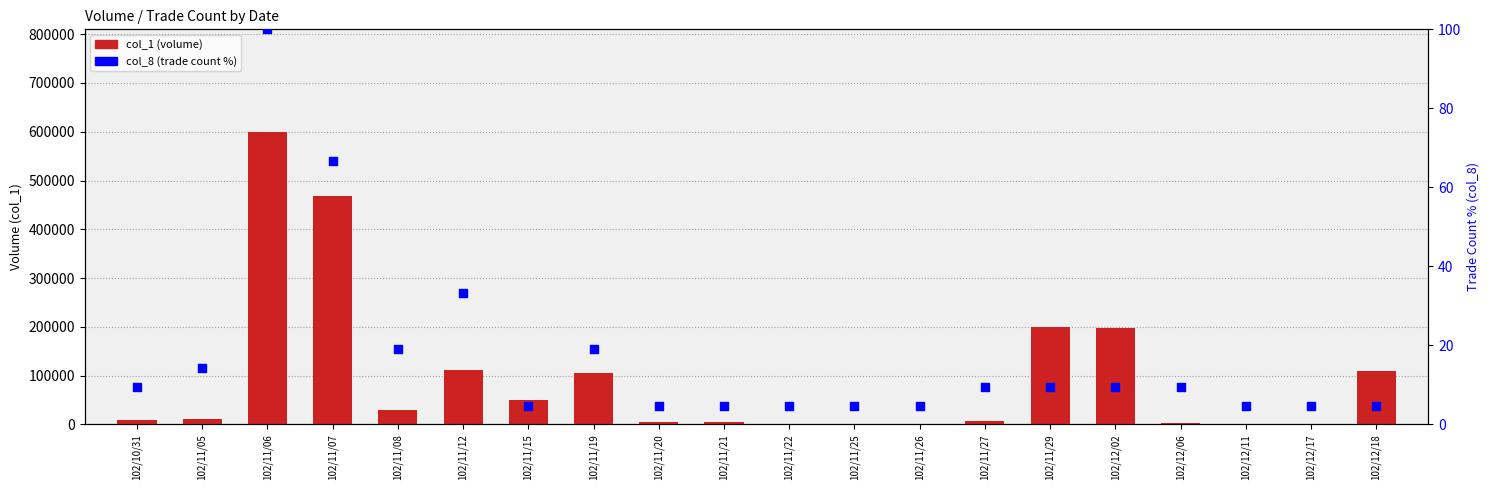

Which series has the widest spread of Y values?

col_1 (volume)